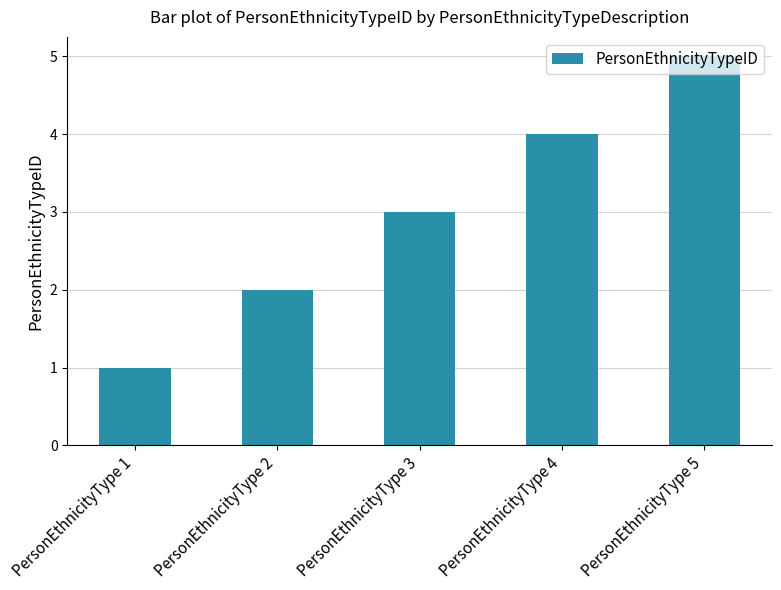

What is the ratio of the value at PersonEthnicityType 2 to the value at PersonEthnicityType 3?

0.7